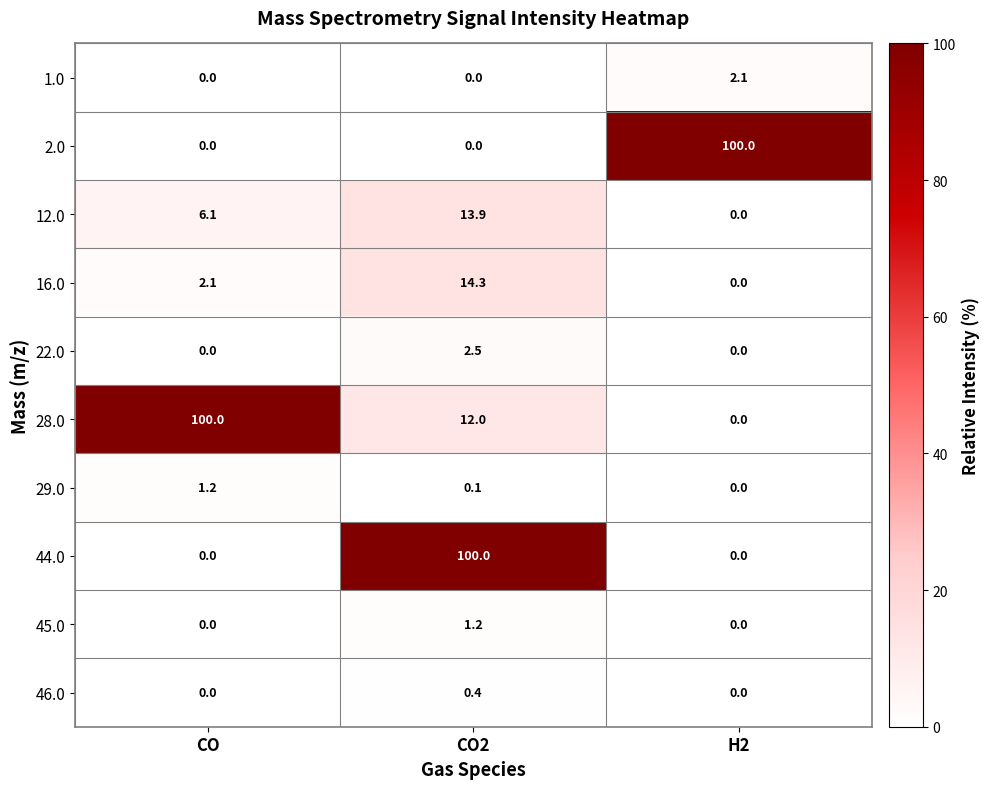

Is it true that 12.0 equals 6.1 at CO?

True